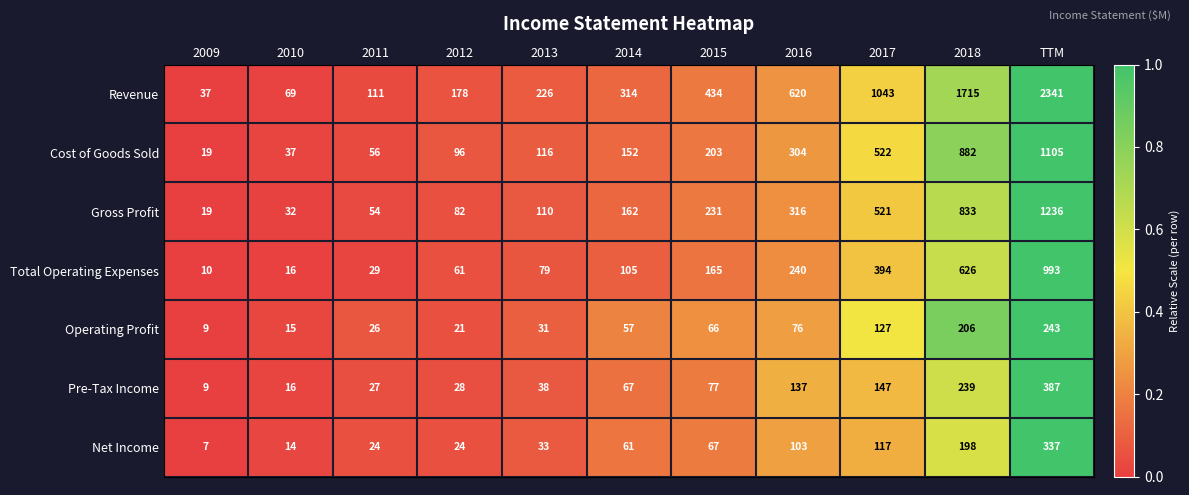

What is the lowest value of the Pre-Tax Income series?

9